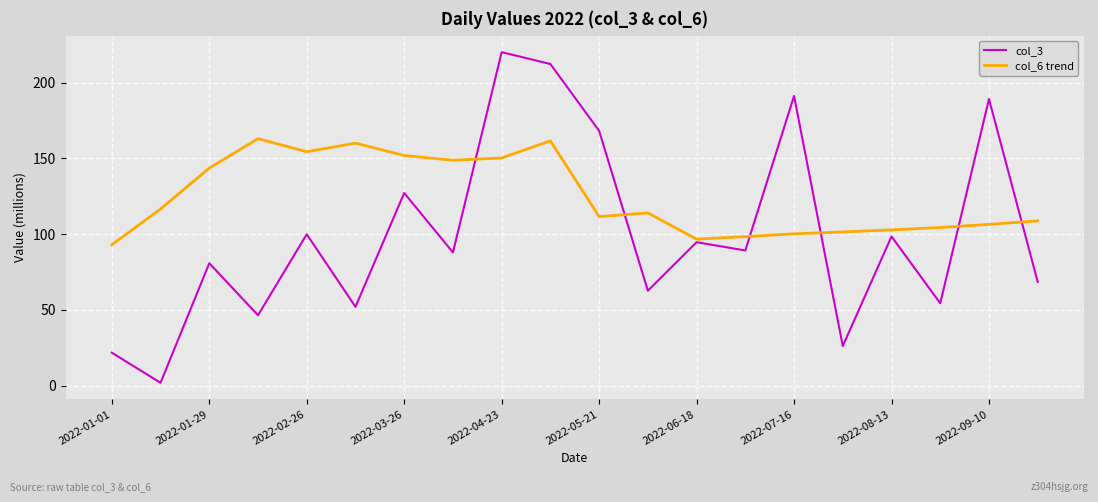

What is the maximum value shown in the chart?

220.1